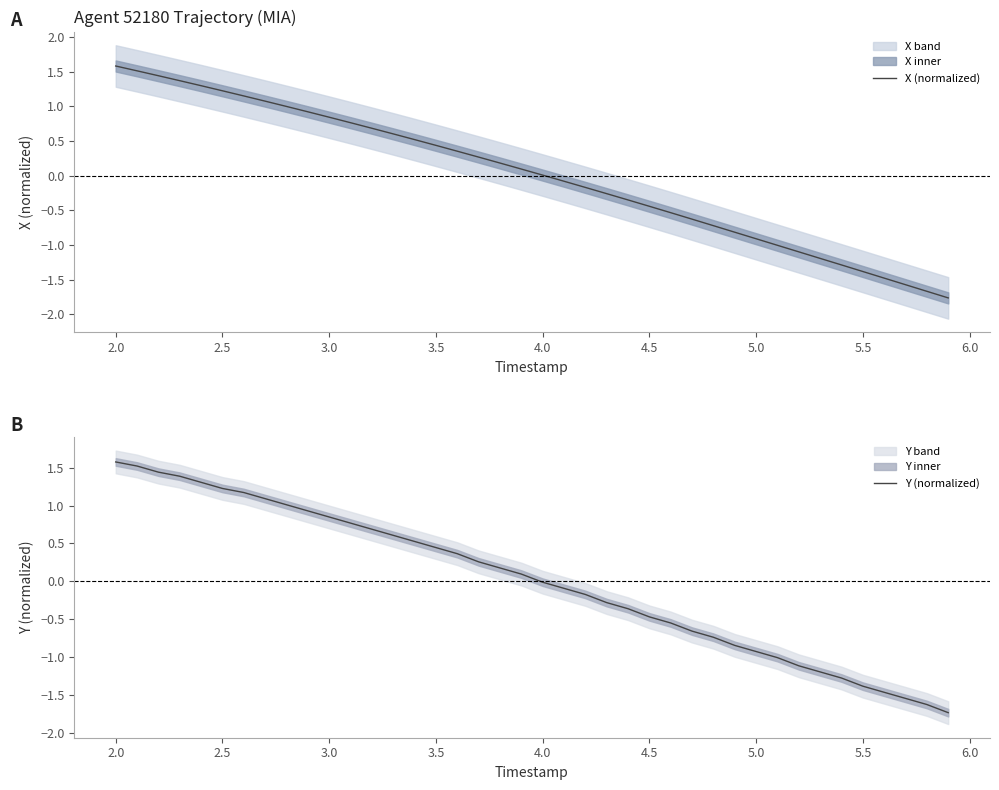

List the series in order of their peak value, highest first.

X (normalized), Y (normalized)